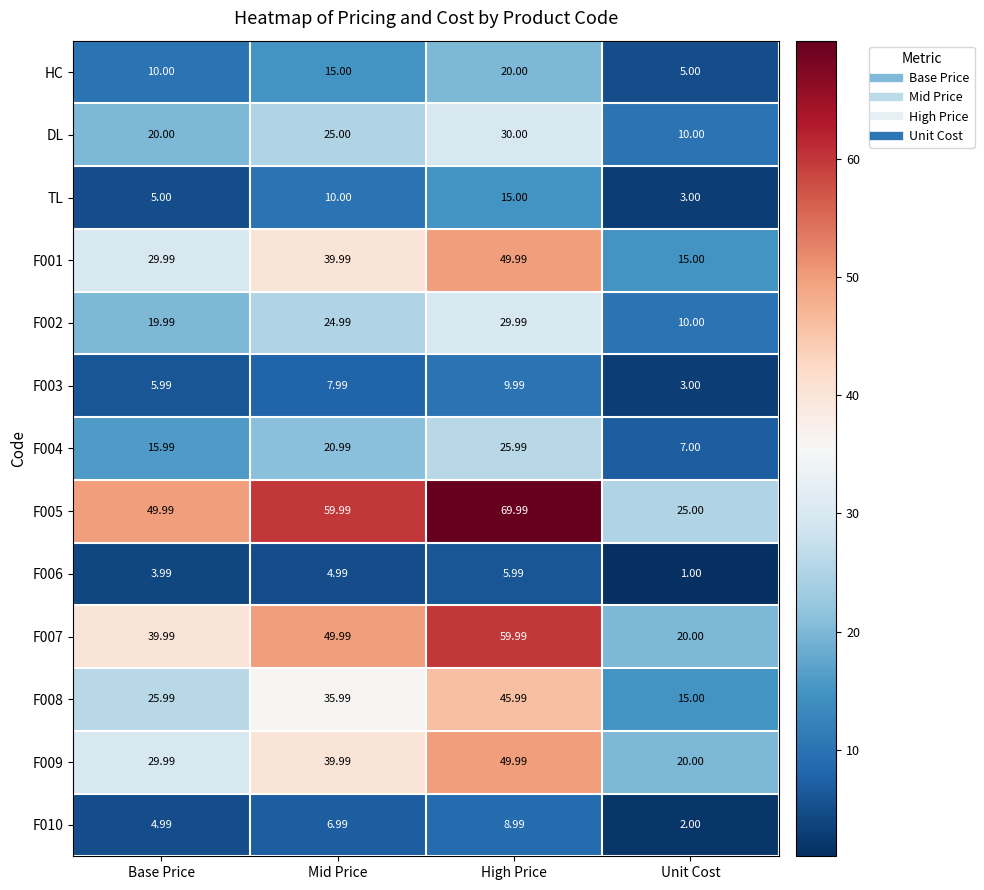

Rank the categories by F009 value from lowest to highest.

Unit Cost, Base Price, Mid Price, High Price